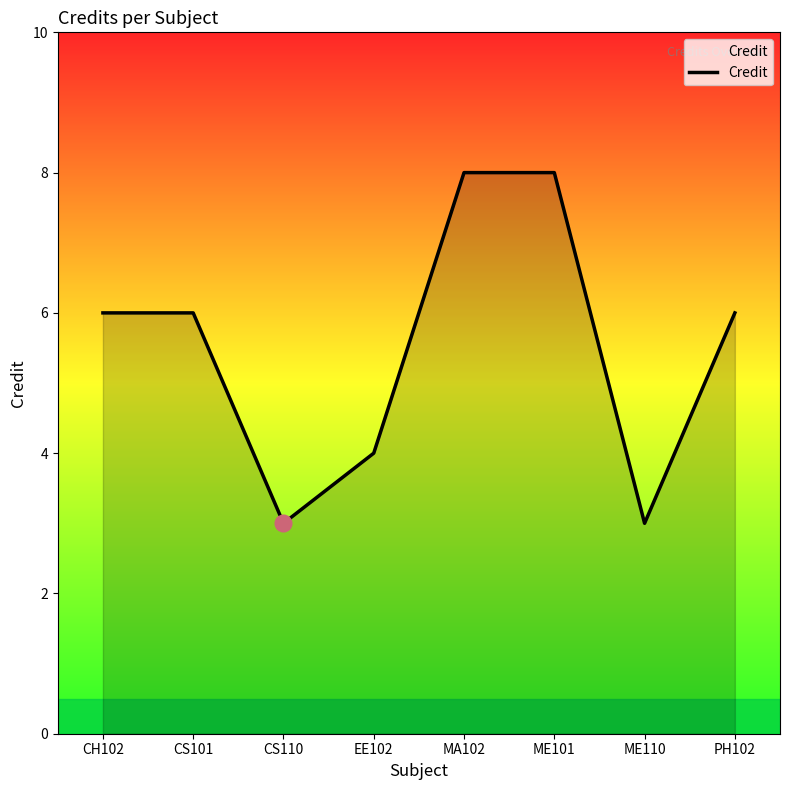

The value at CS101 is 6. True or false?

True